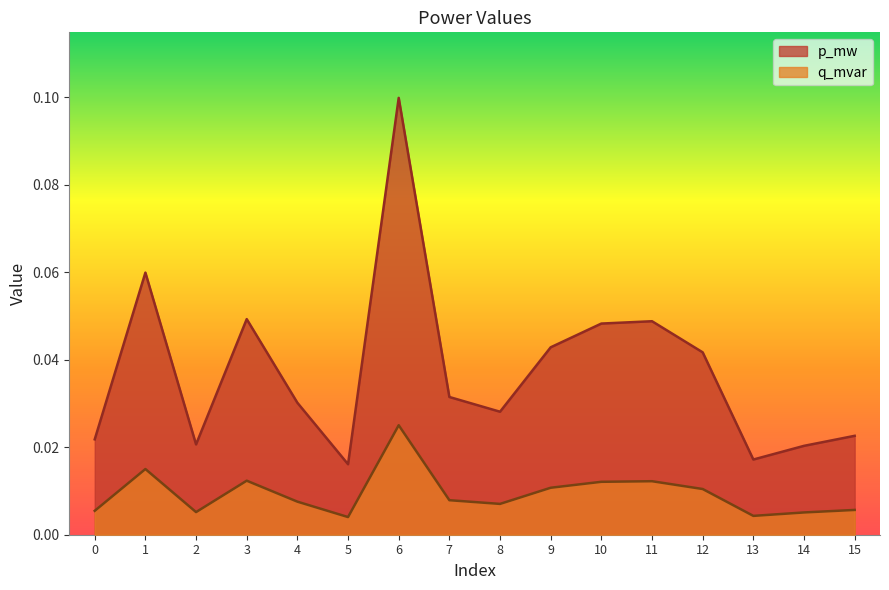

At which label is q_mvar closest to 0?

5